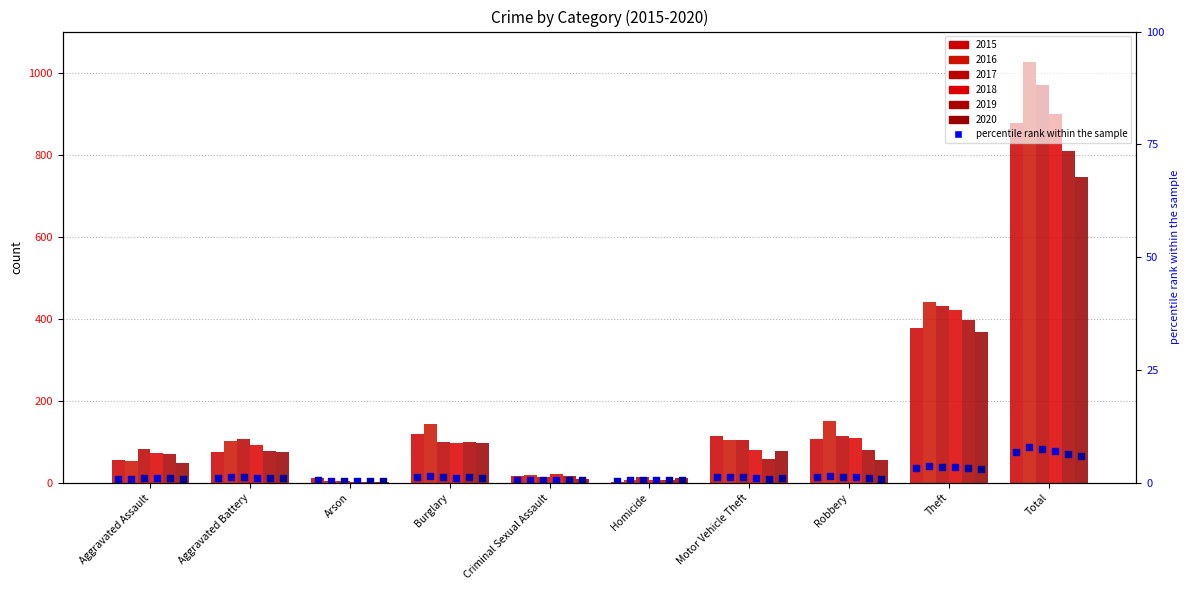

At which category is the sum across all series the highest?

Total